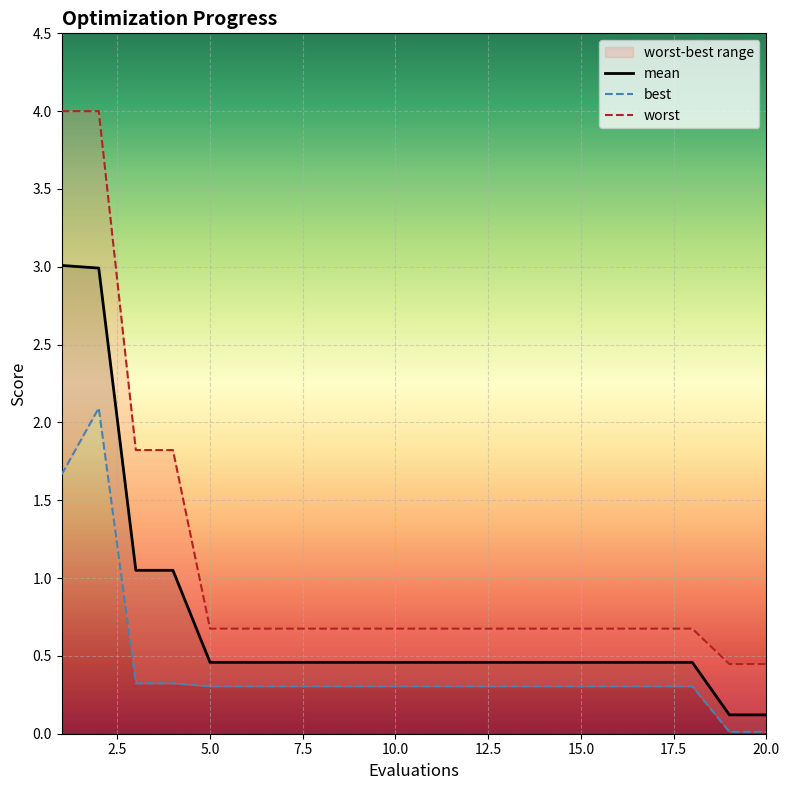

Which series has the widest spread of values?

worst